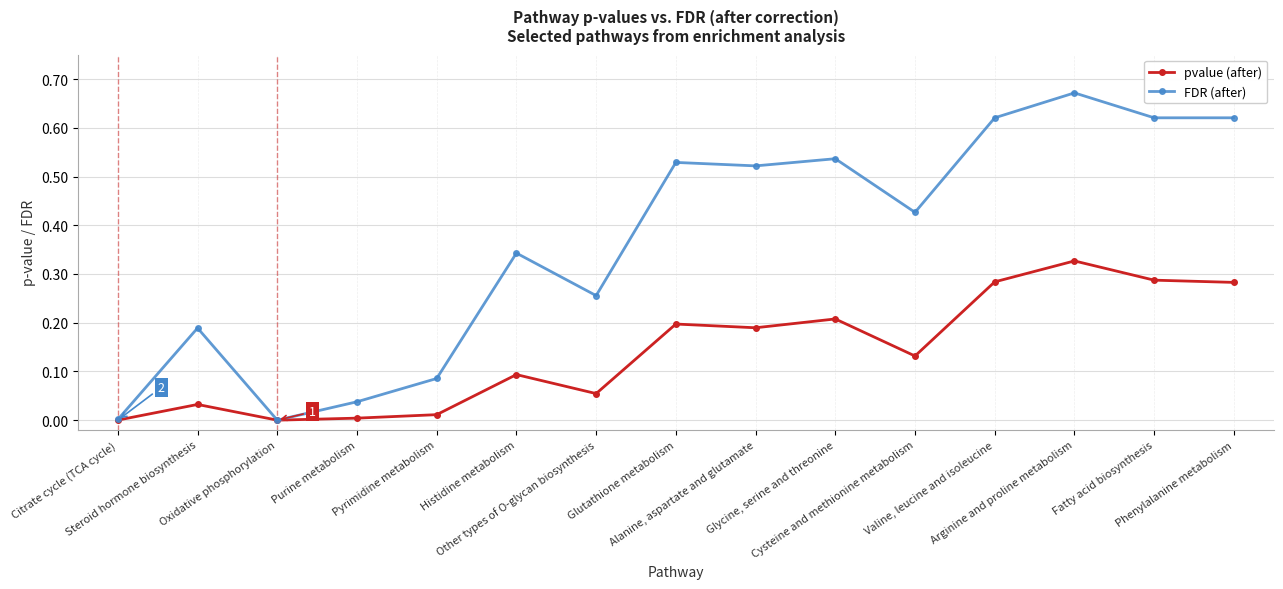

True or false: pvalue (after) has more than 0 interior local peaks.

True